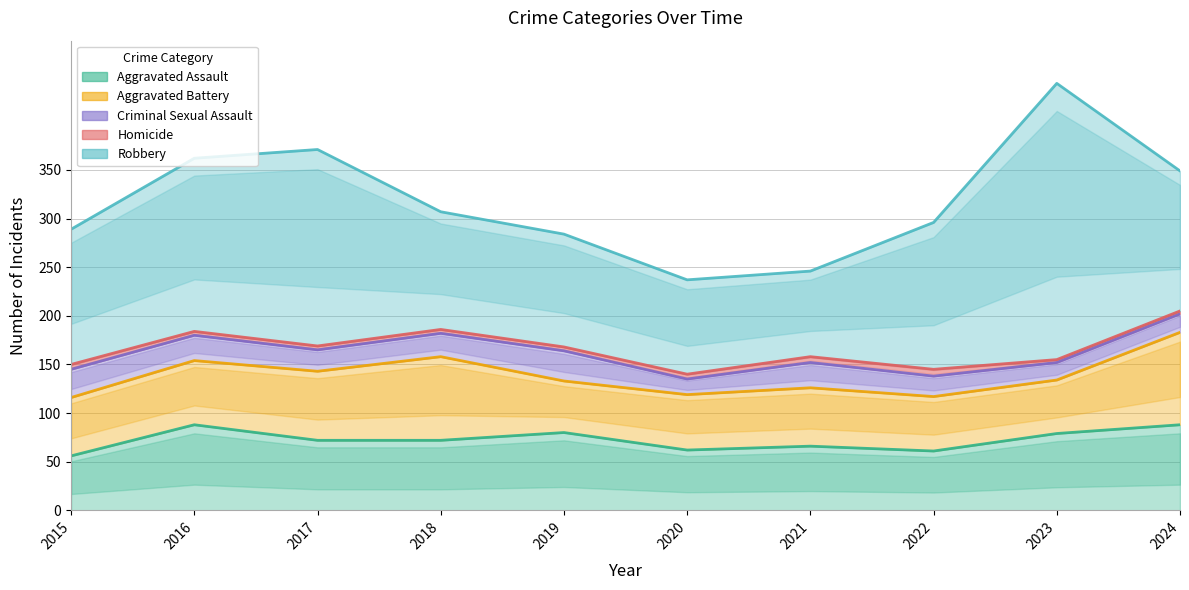

Which series has the largest total across all categories?

Robbery